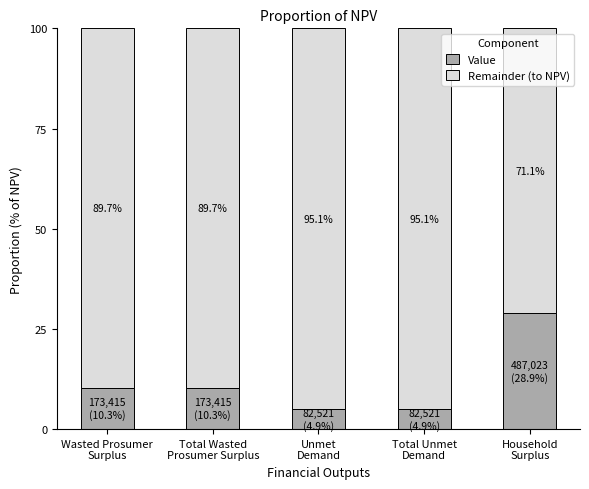

What is the difference between the maximum and minimum values in the Value series?

24.0